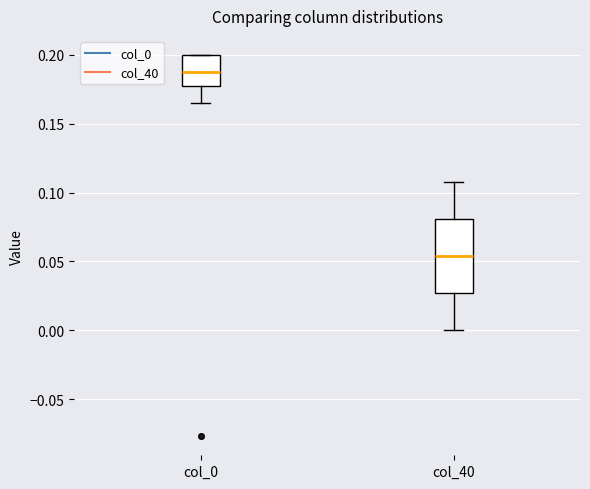

Which box has the lowest median line?

col_40